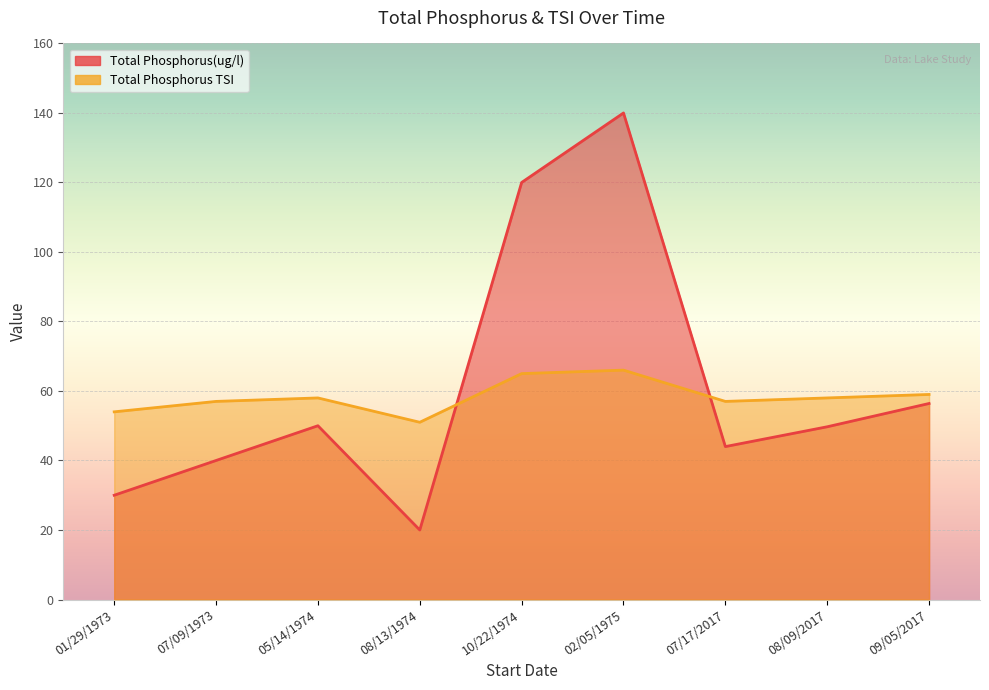

How many data points in Total Phosphorus(ug/l) are above 49?

5